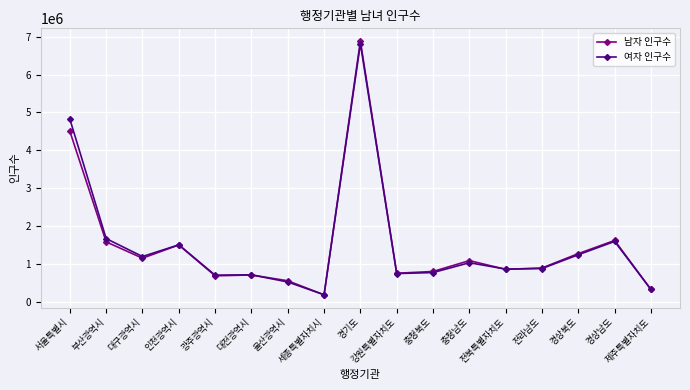

Which series has the largest range (max minus min)?

남자 인구수